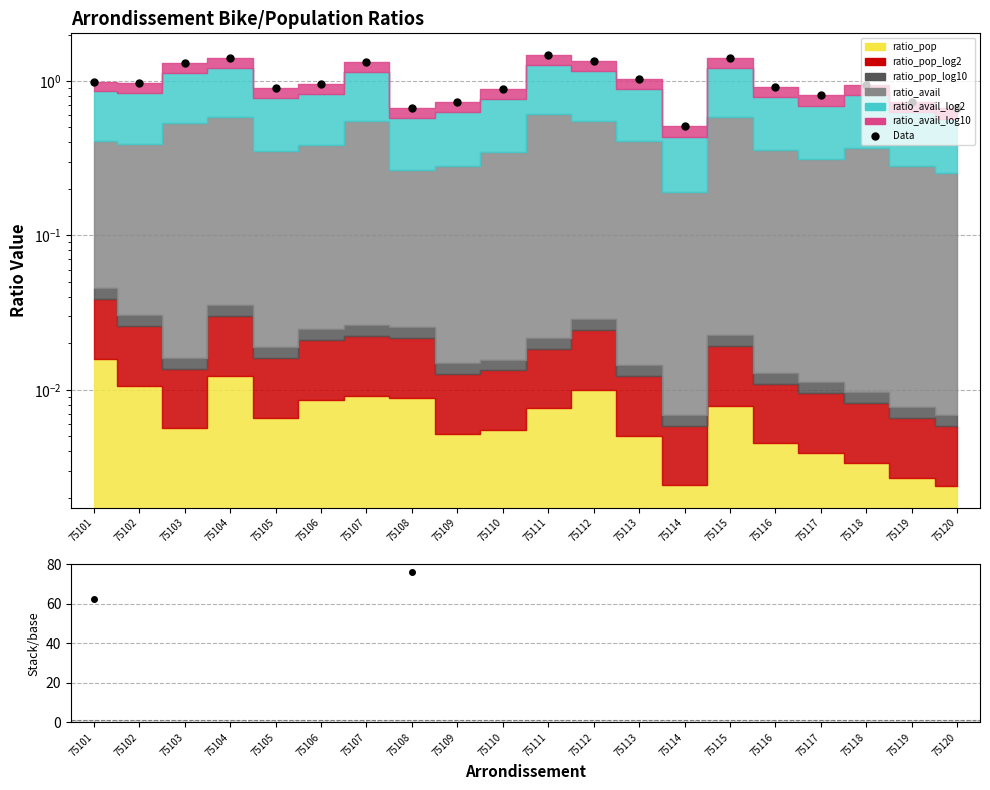

Is it true that the value at 75107 is 1.3?

True